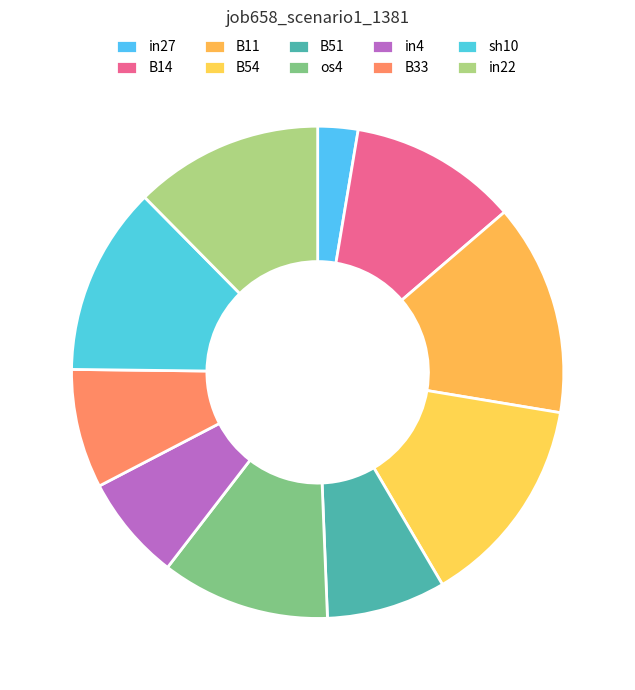

Which has a higher value, B11 or sh10?

B11